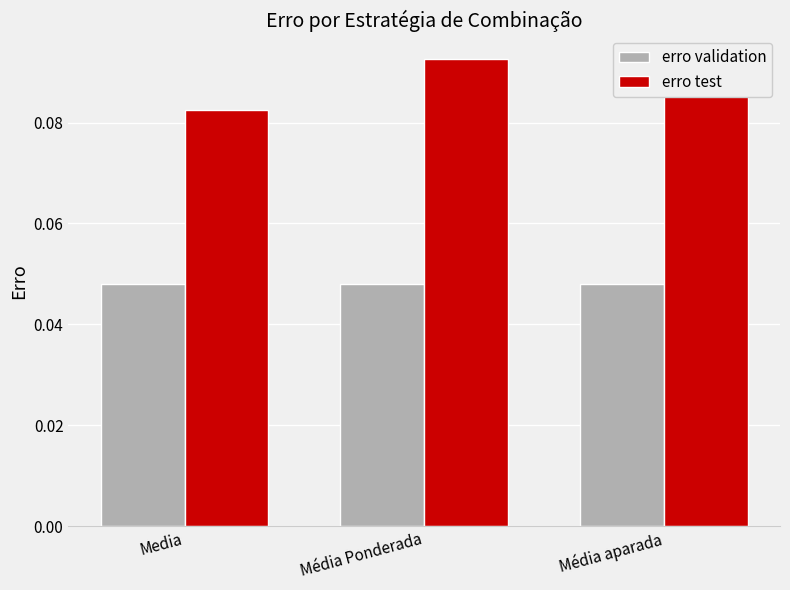

Rank the series by their average value, from highest to lowest.

erro test, erro validation